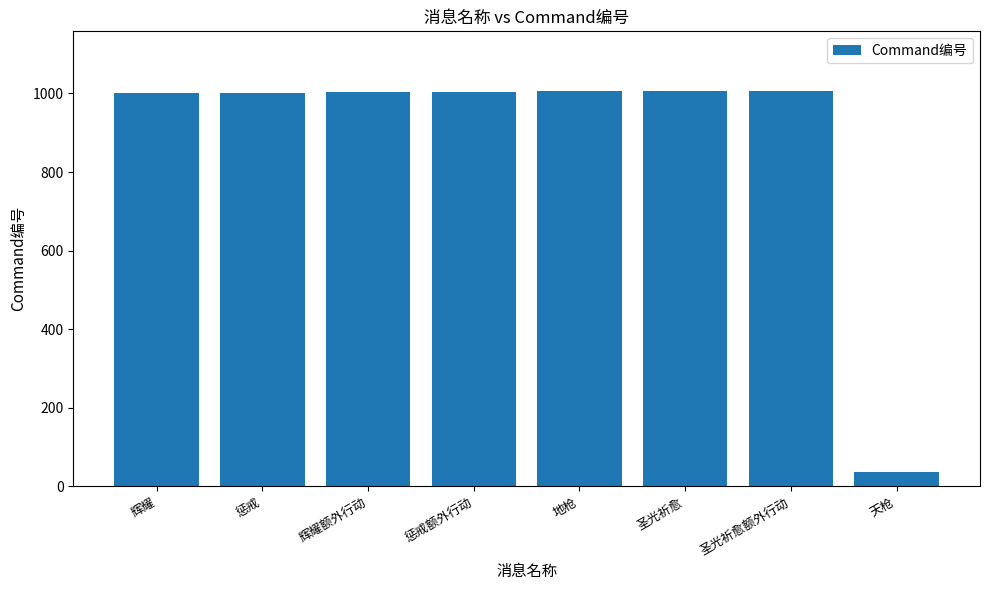

The value at 圣光祈愈额外行动 is 1664. True or false?

False